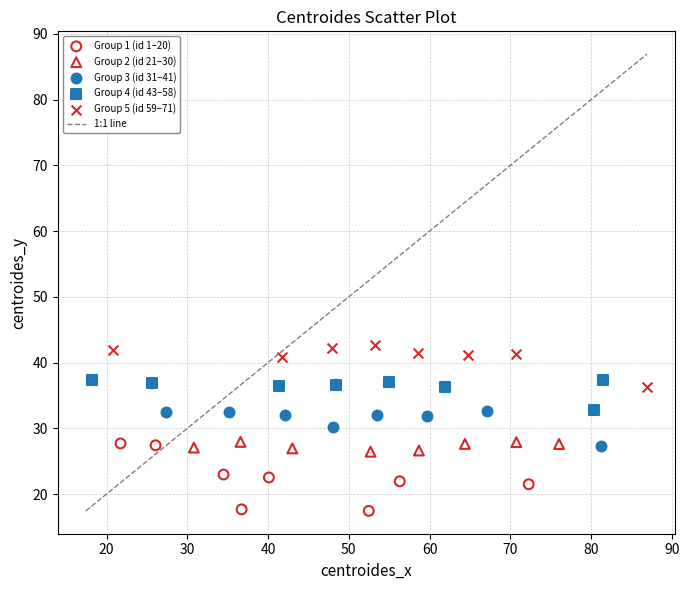

Which series has the largest Y range (max minus min)?

Group 1 (id 1–20)